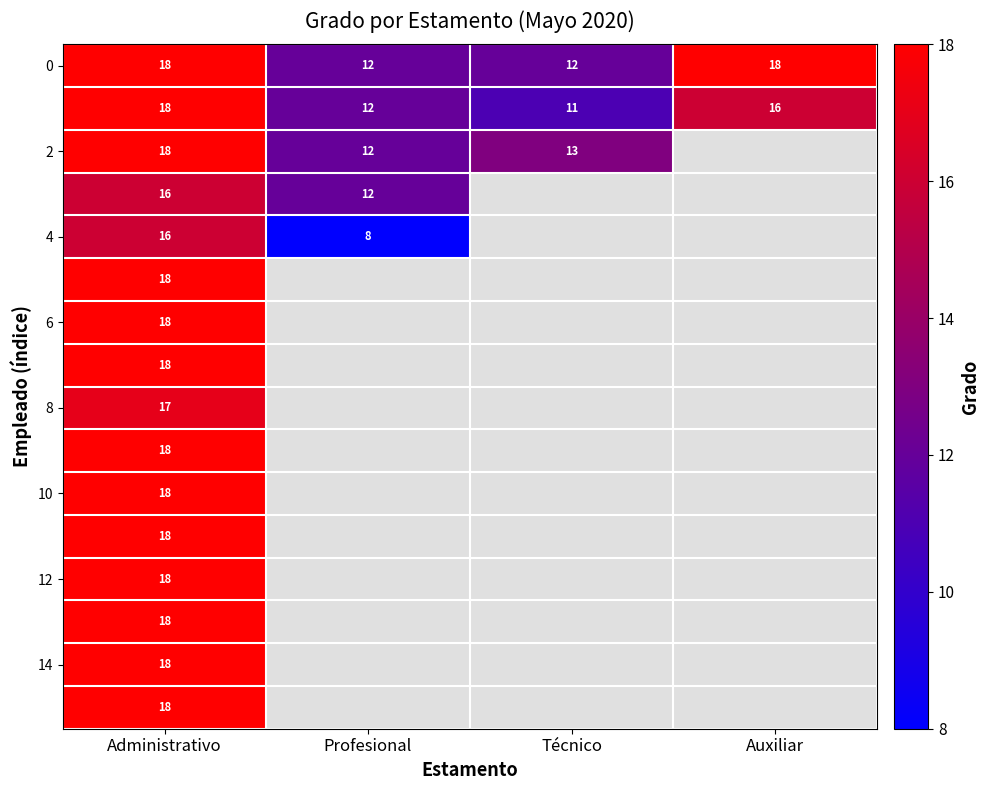

At how many categories does at least one series exceed 11?

4